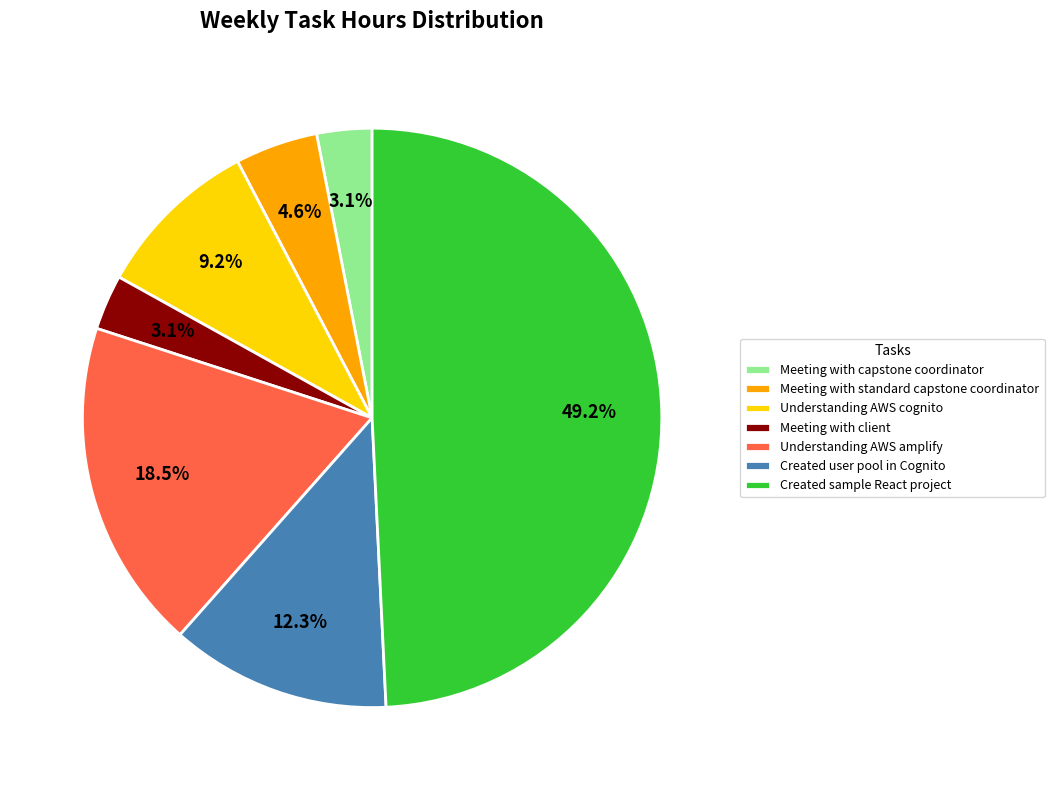

How many segments does this pie chart have?

7